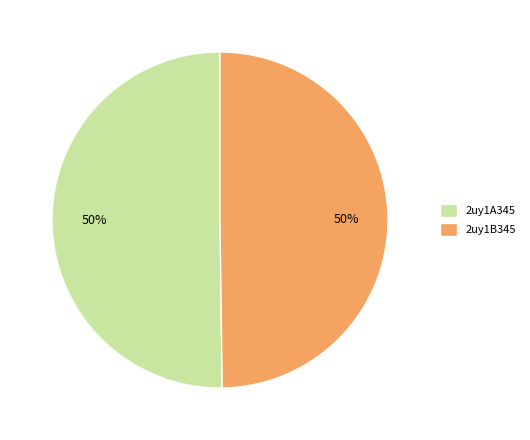

Approximately how many times larger is the value at 2uy1A345 compared to 2uy1B345?

1.0